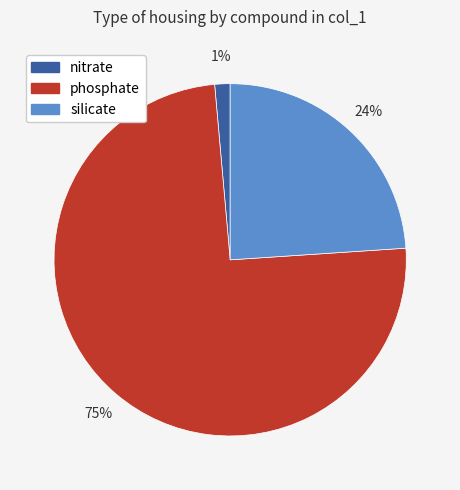

Which category has the smallest portion of the pie?

nitrate